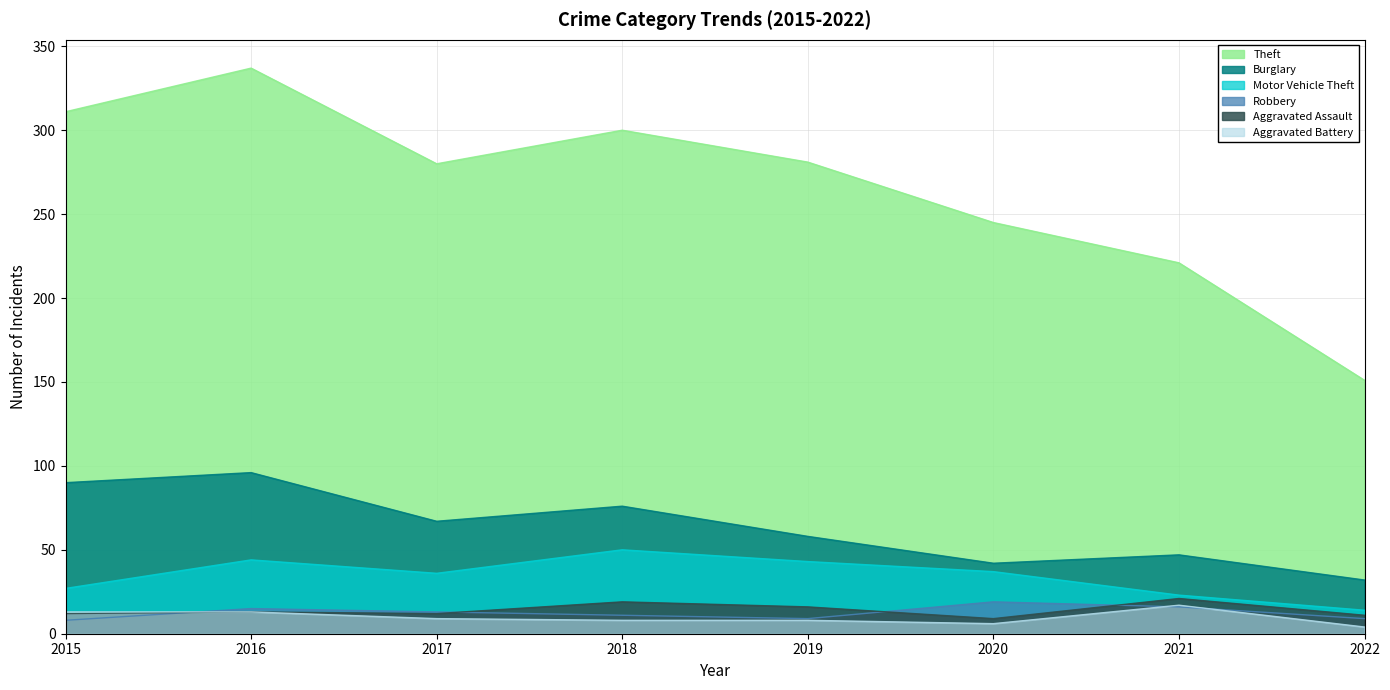

Reading right to left, what are all the values shown in this chart?

Theft: 2022=151	2021=221	2020=245	2019=281	2018=300	2017=280	2016=337	2015=311
Burglary: 2022=32	2021=47	2020=42	2019=58	2018=76	2017=67	2016=96	2015=90
Motor Vehicle Theft: 2022=14	2021=23	2020=37	2019=43	2018=50	2017=36	2016=44	2015=27
Robbery: 2022=9	2021=16	2020=19	2019=9	2018=11	2017=13	2016=15	2015=8
Aggravated Assault: 2022=11	2021=21	2020=9	2019=16	2018=19	2017=12	2016=13	2015=12
Aggravated Battery: 2022=4	2021=17	2020=6	2019=8	2018=8	2017=9	2016=13	2015=13